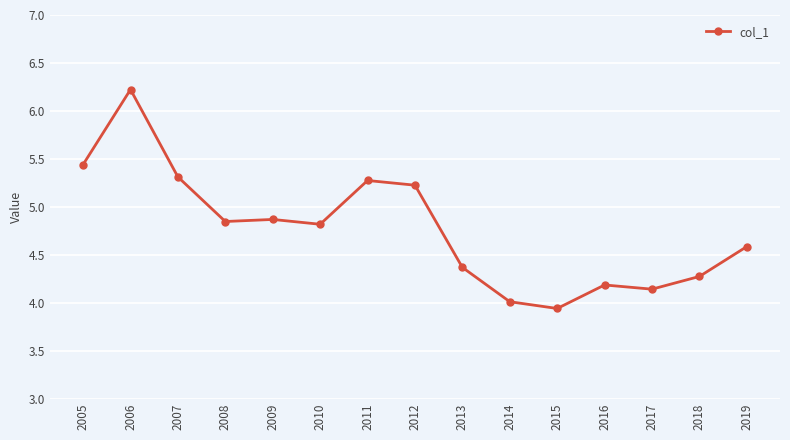

How many series are shown in this chart?

1